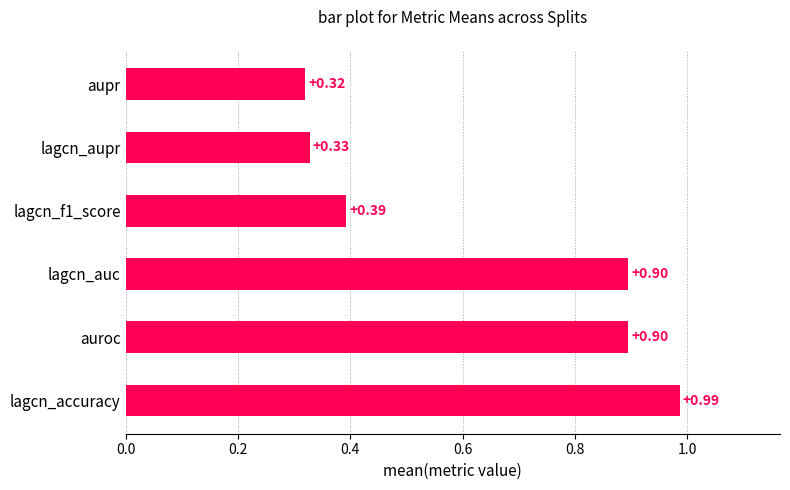

Where is the data nearest to the value 0?

aupr